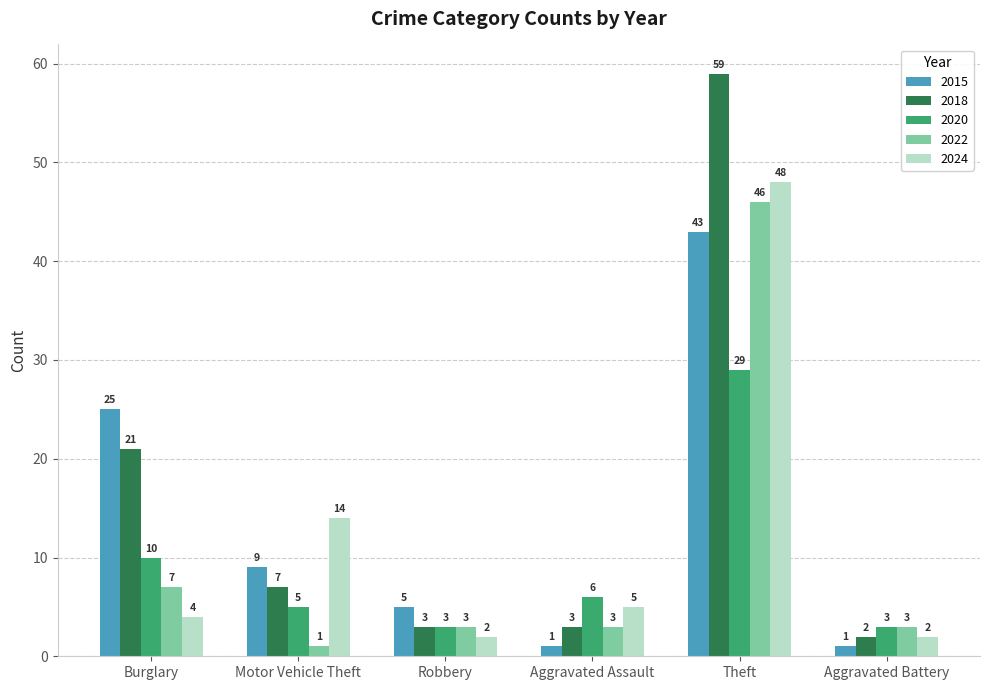

At which label does 2022 first exceed 3?

Burglary